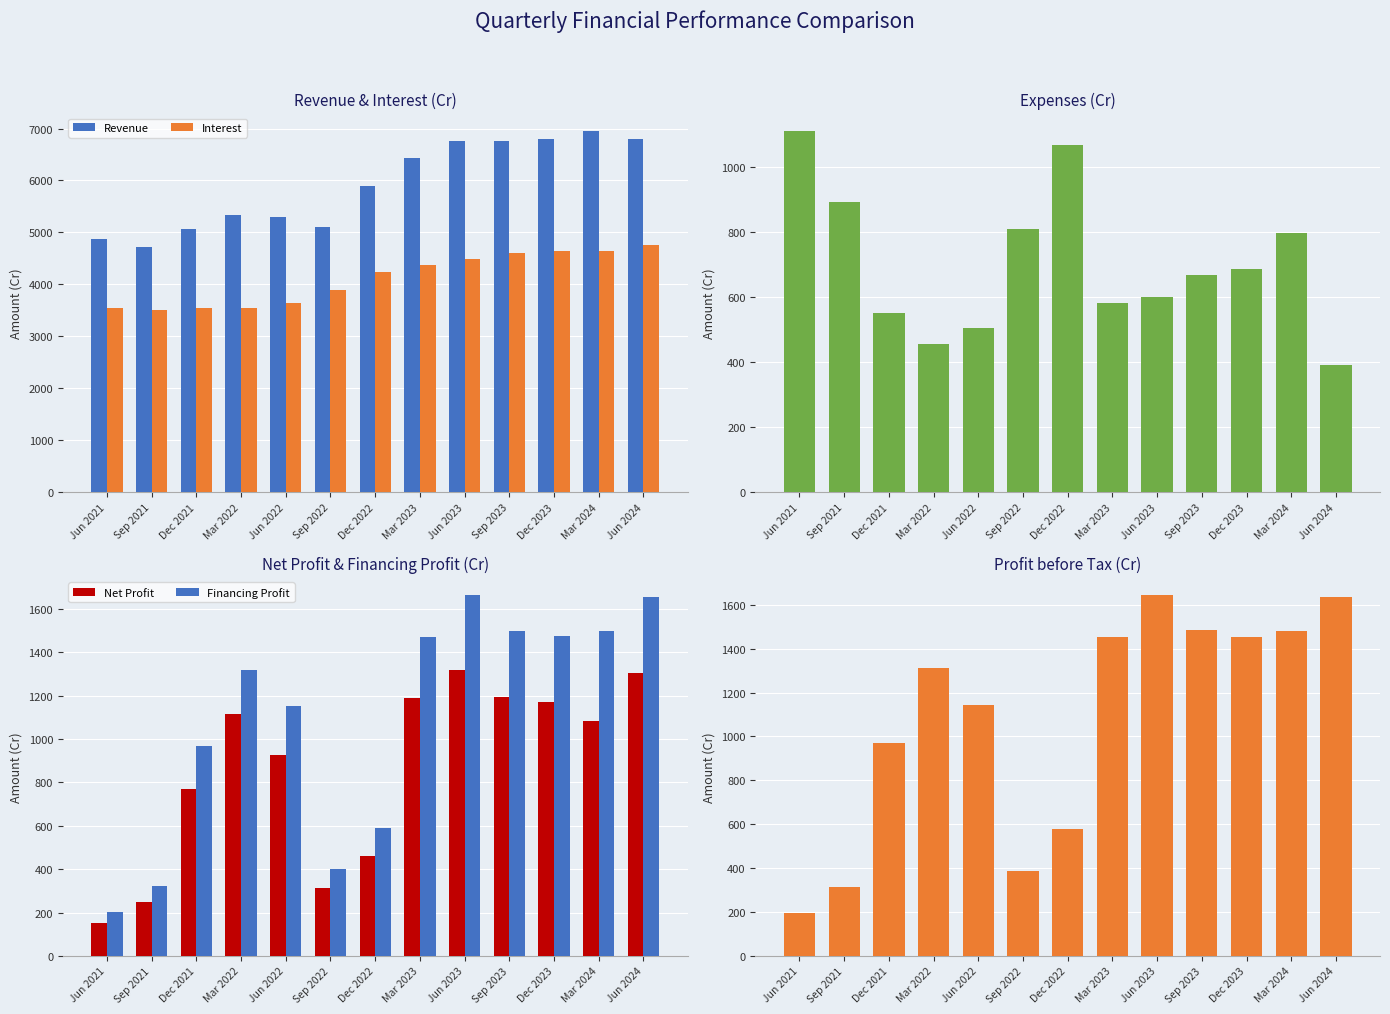

What is the label of the 10th bar from the left?

Sep 2023